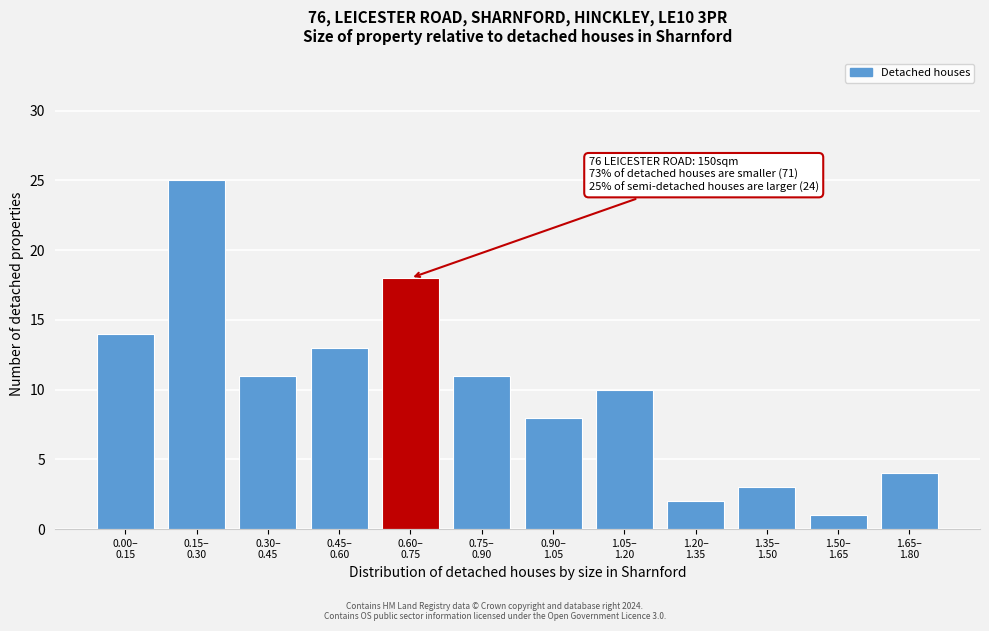

Reading left to right, list all the values displayed in this chart.

14	25	11	13	18	11	8	10	2	3	1	4